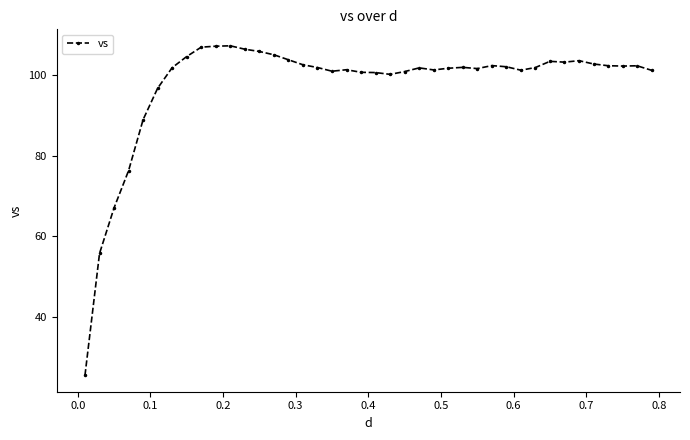

What is the value of the 21st point from the left?

100.7